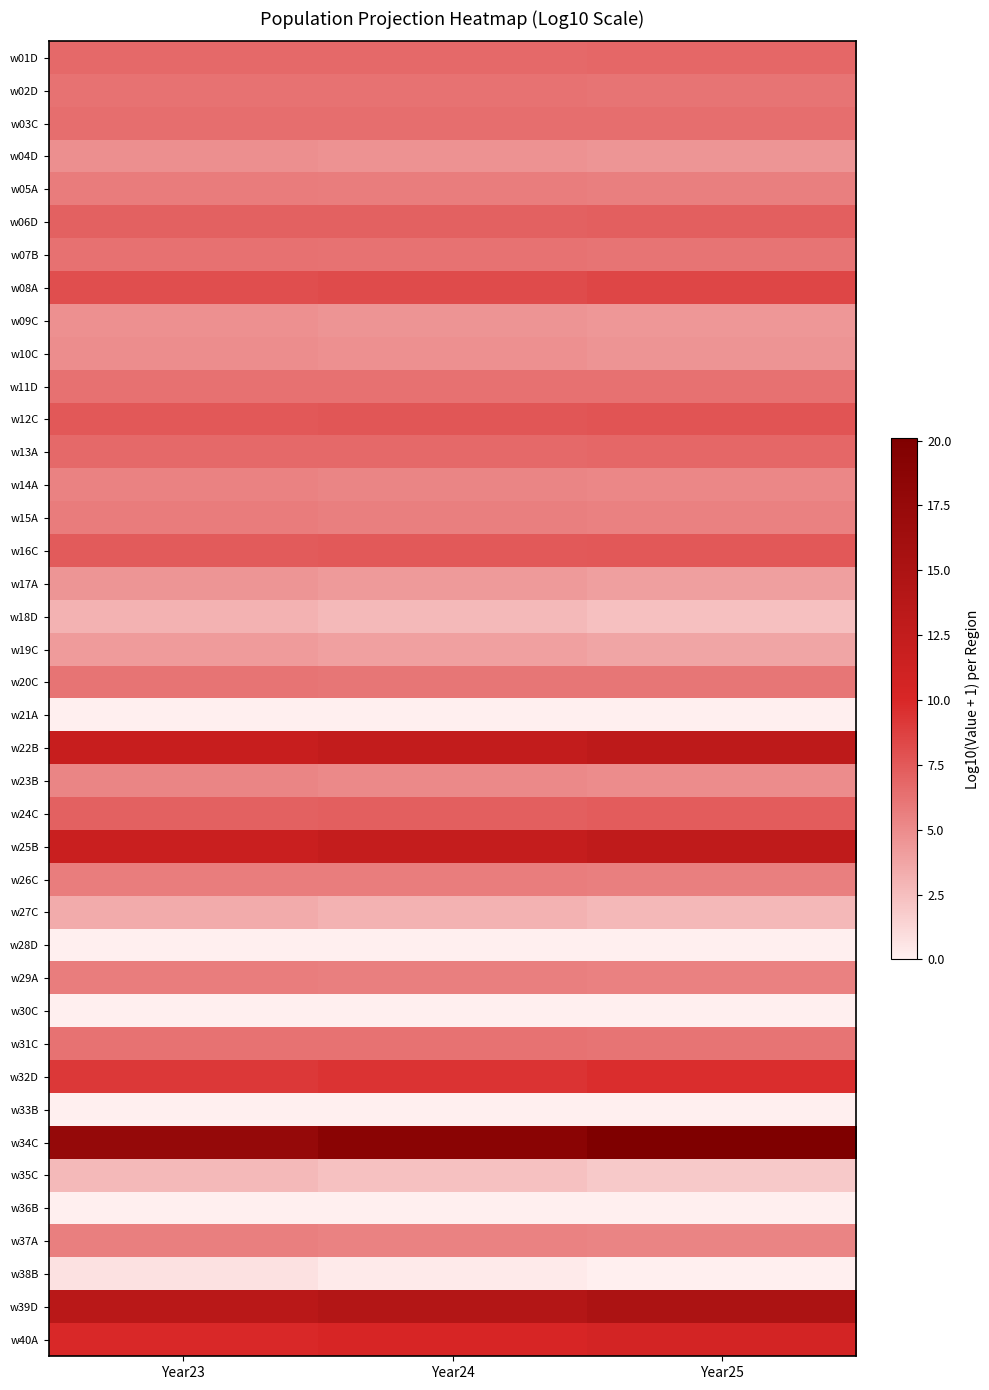

Count the number of categories in the chart.

3